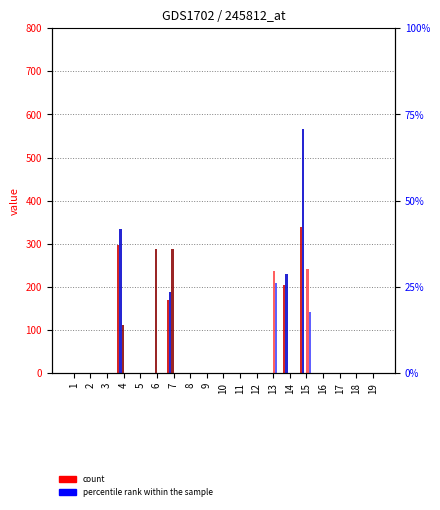

How many col_7 values are between 0 and 1?

19